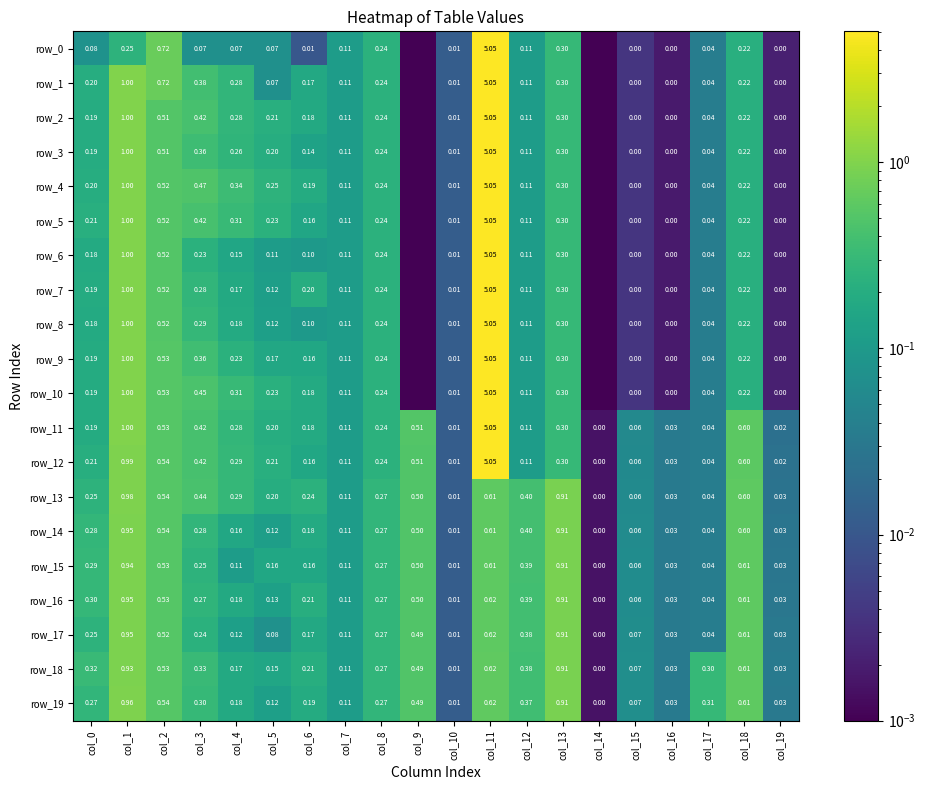

At which label is row_8 closest to 2?

col_1